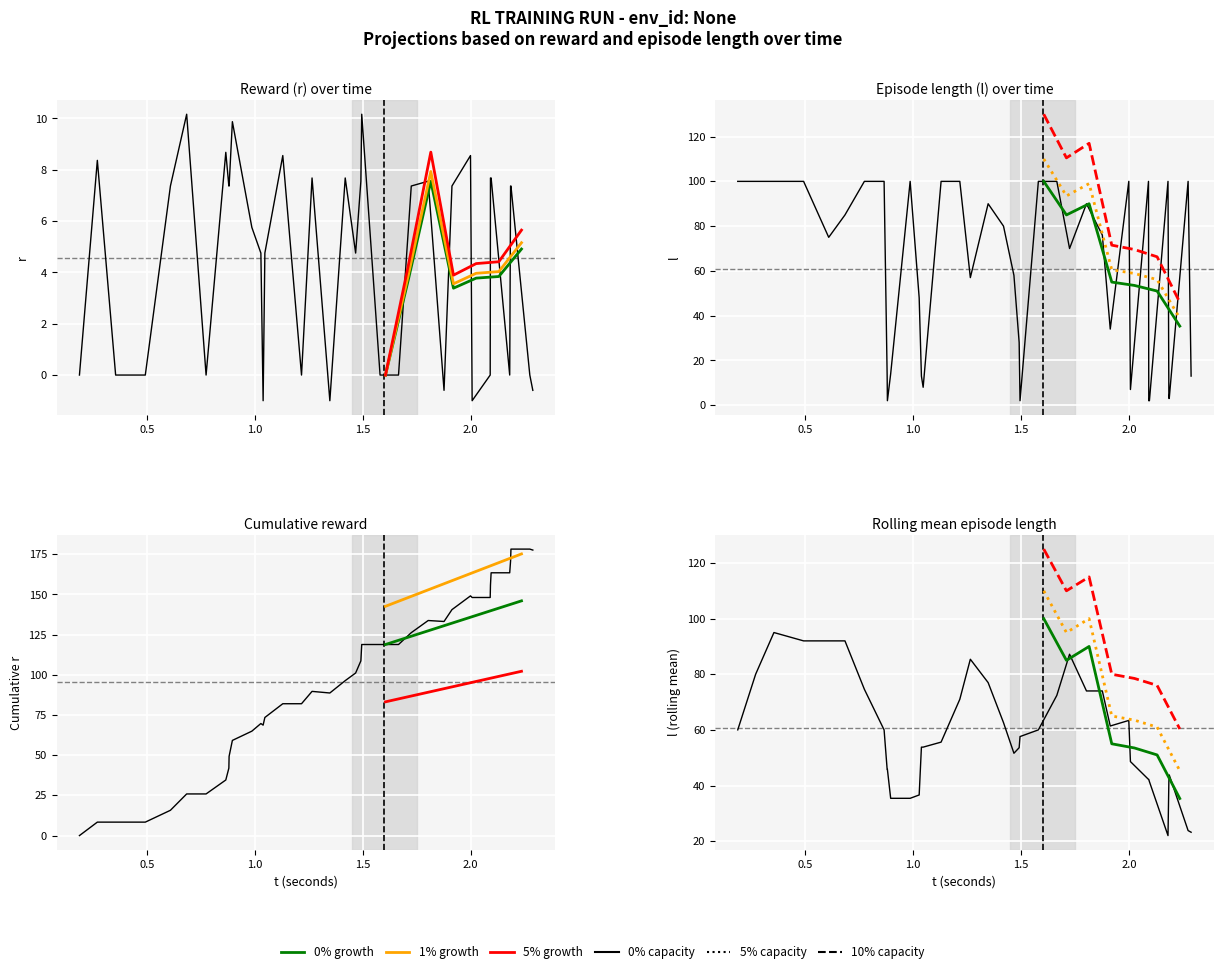

The r series shows 4.5 at 6. True or false?

False